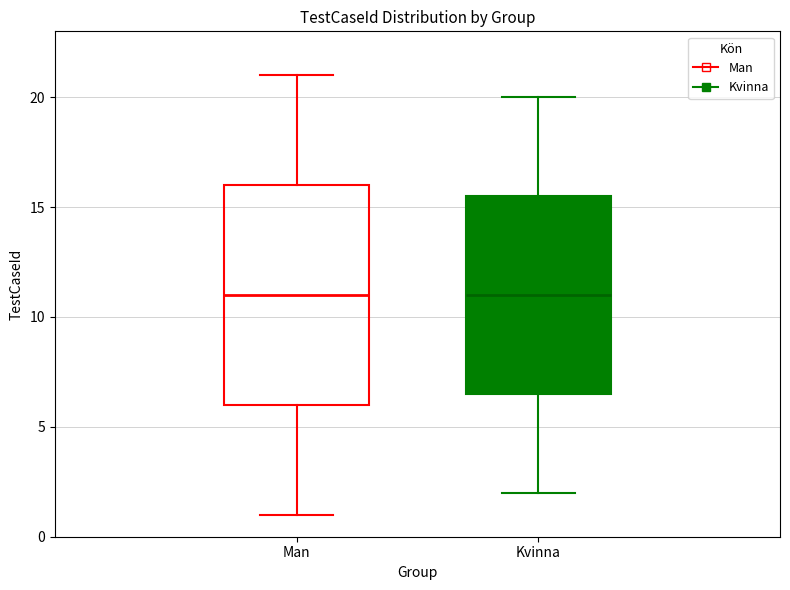

Where does the median line of the box for Kvinna sit on the y-axis? The values are not printed on the chart, so give them approximately, as read against the axis.

11.0